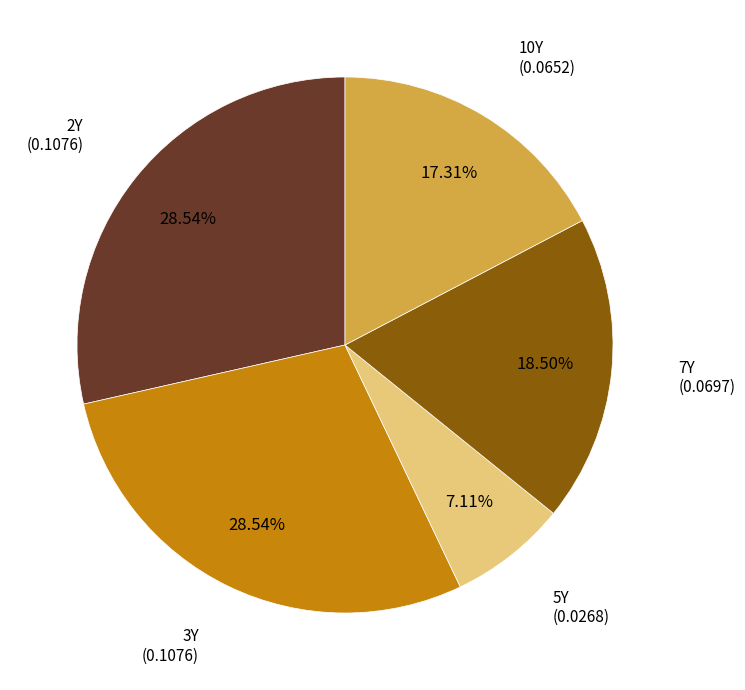

Is it true that 3Y is 29% of the pie?

True